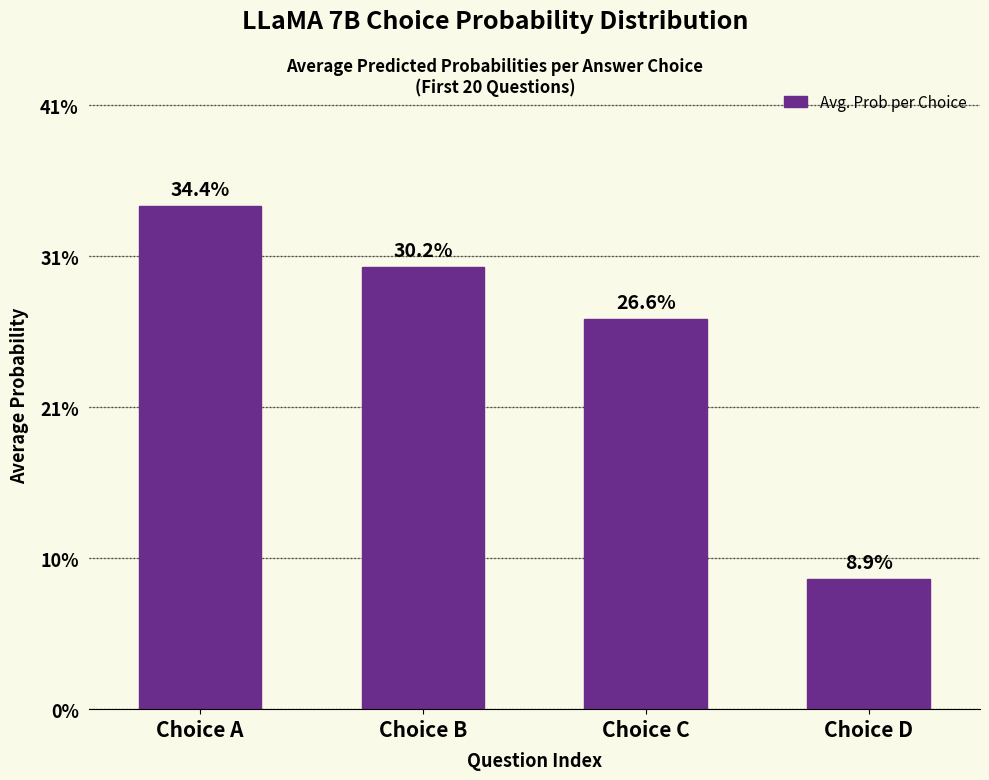

Reading left to right, transcribe all the data shown in this chart.

0.3	0.3	0.3	0.1